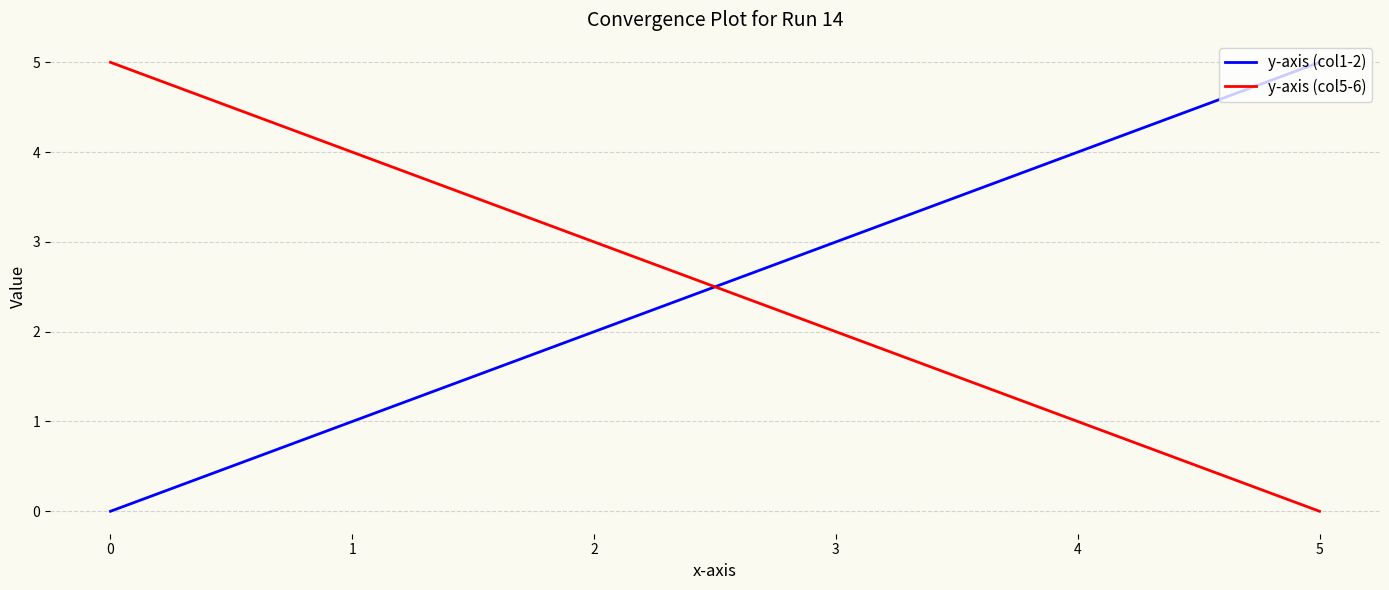

How many series are shown in this chart?

2